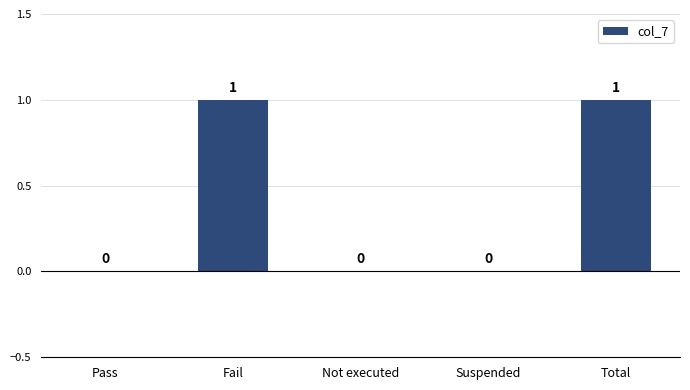

The chart shows a value of 1 at Total. True or false?

True